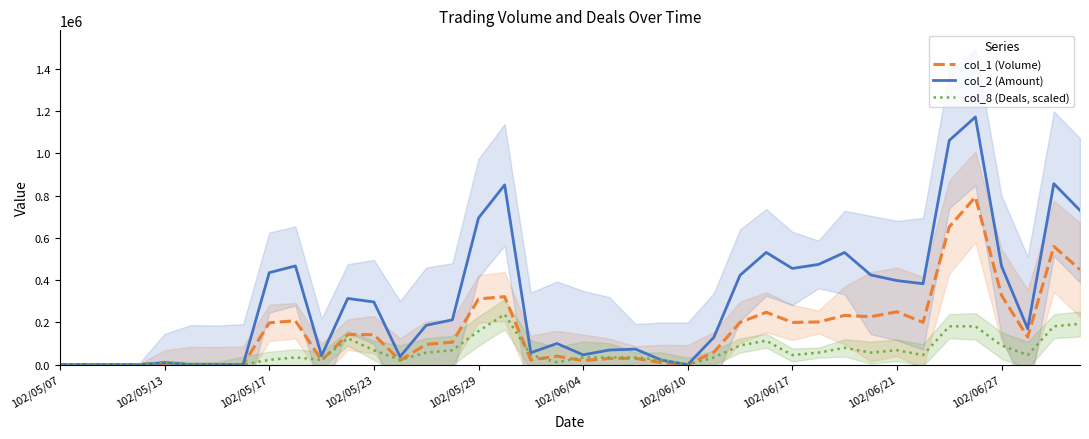

Which series changed the most between 10 and 34?

col_2 (Amount)